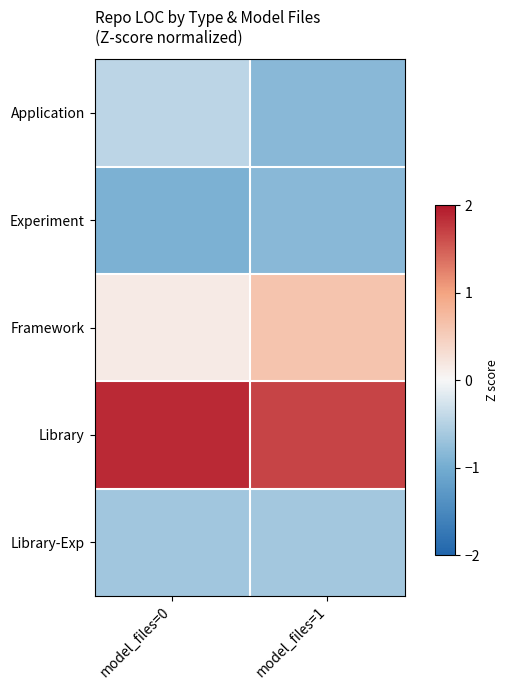

What is the smallest value displayed?

-0.9